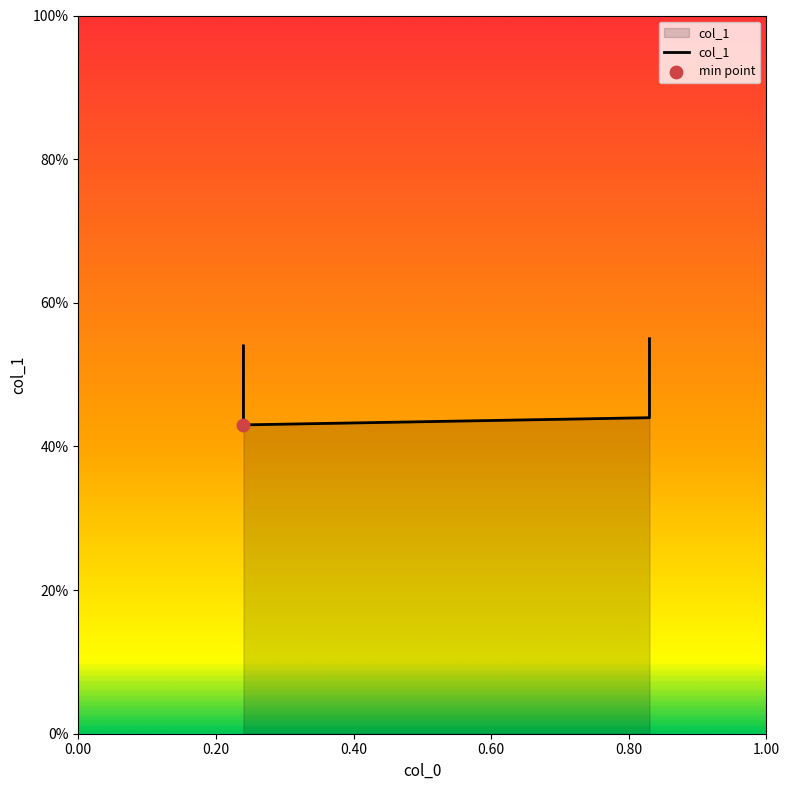

Between 0.24 and 0.83, which is larger?

0.24